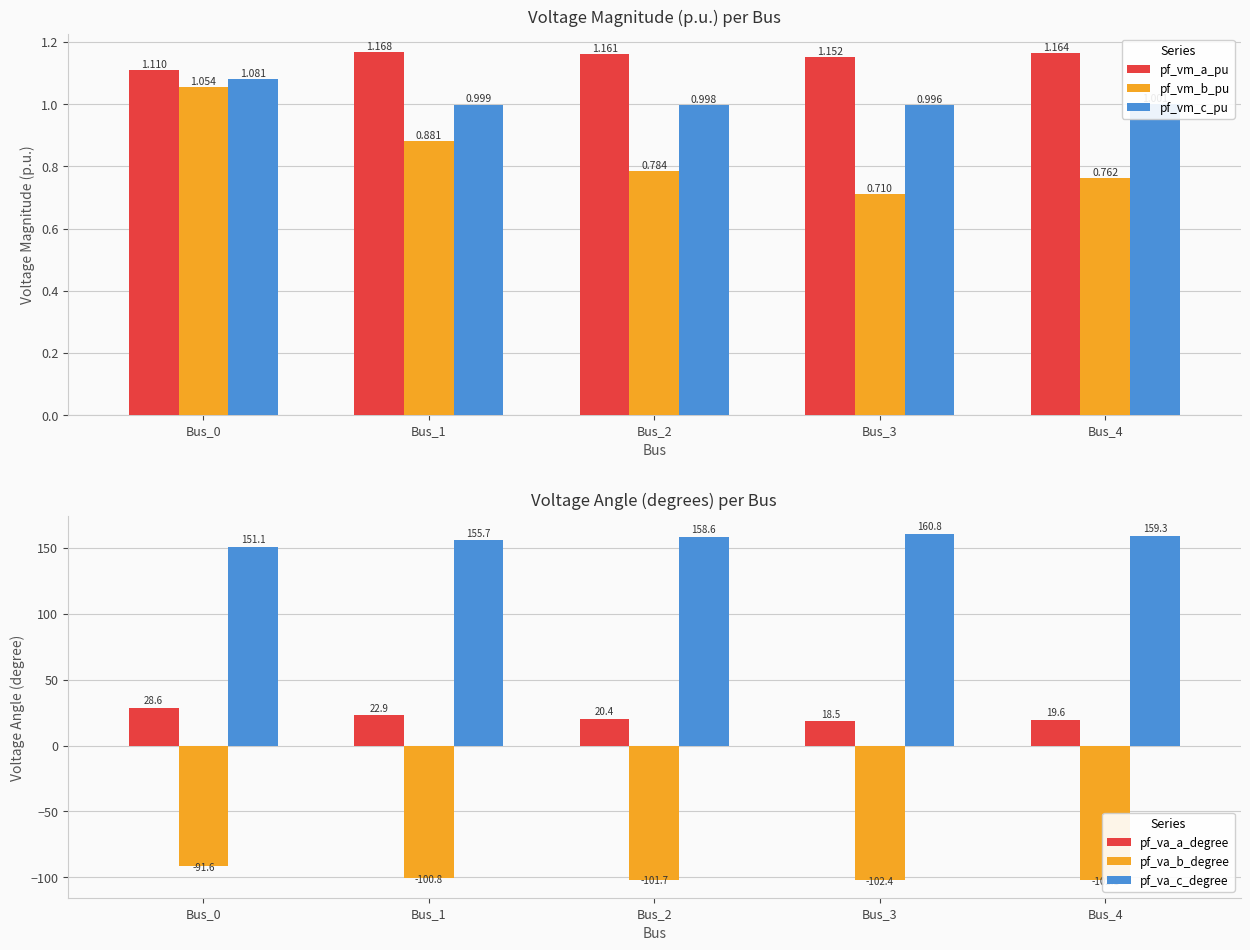

True or false: pf_vm_a_pu has a value of 1.2 at Bus_1.

True